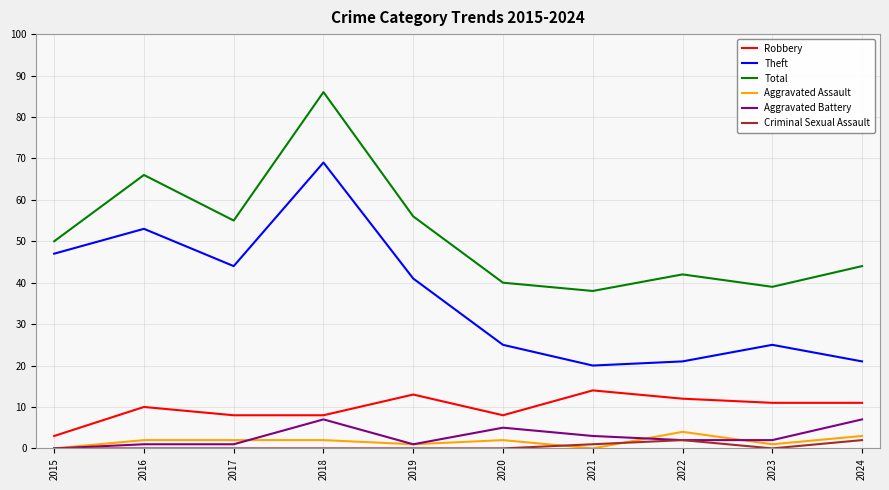

Which series has the largest total across all categories?

Total